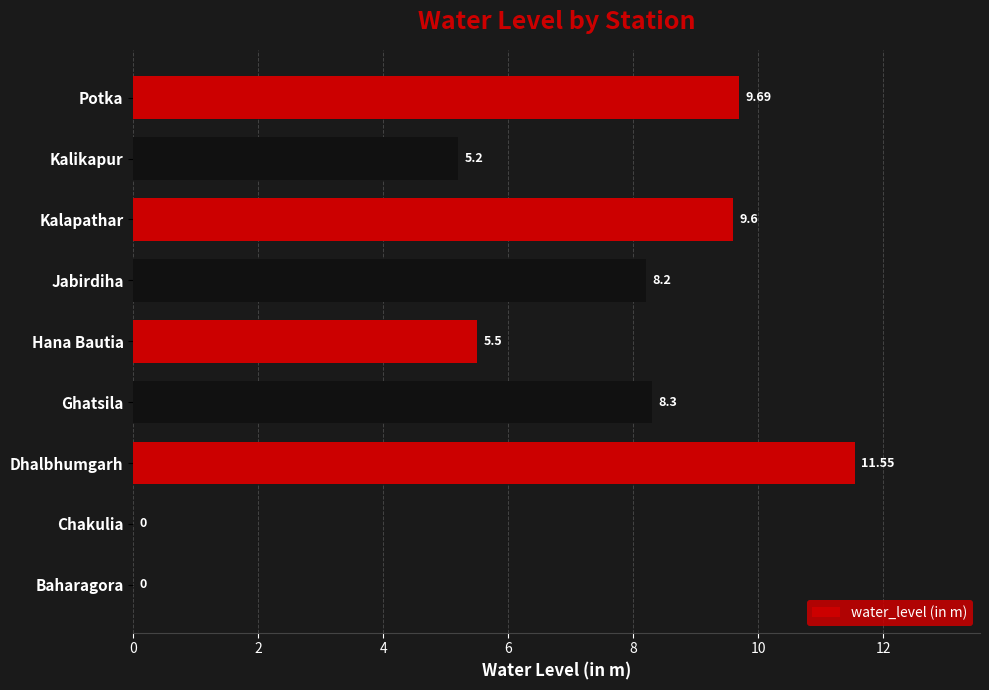

At which category does the chart reach its peak across all series?

Dhalbhumgarh